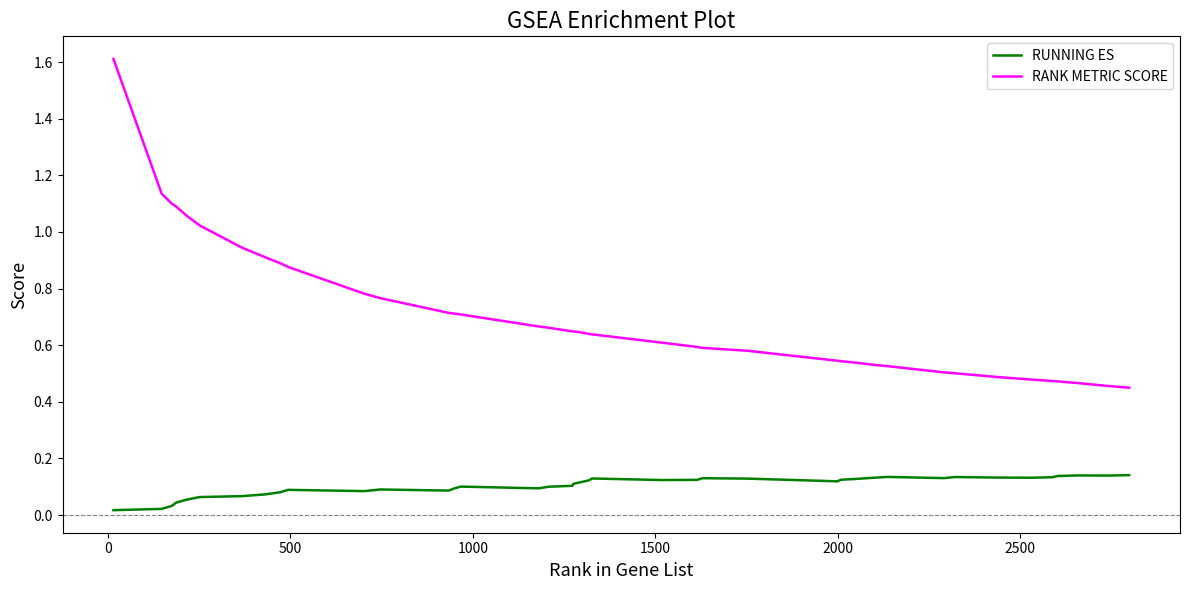

Which series has the largest total across all categories?

RANK METRIC SCORE